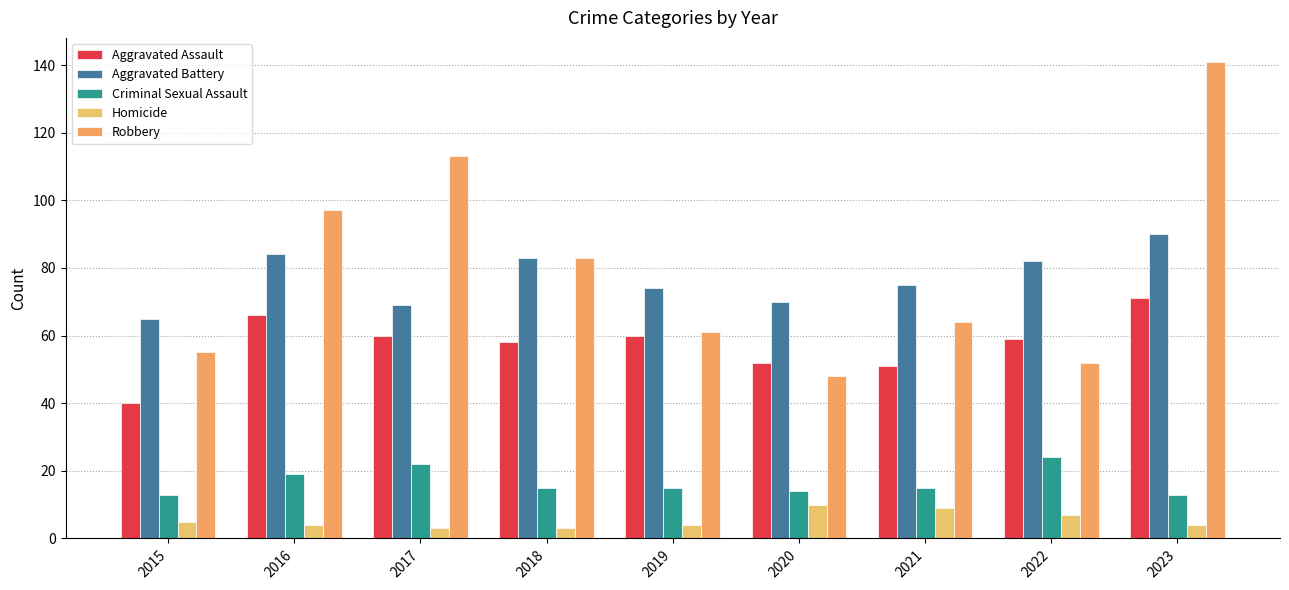

The Homicide series shows 3 at 2022. True or false?

False